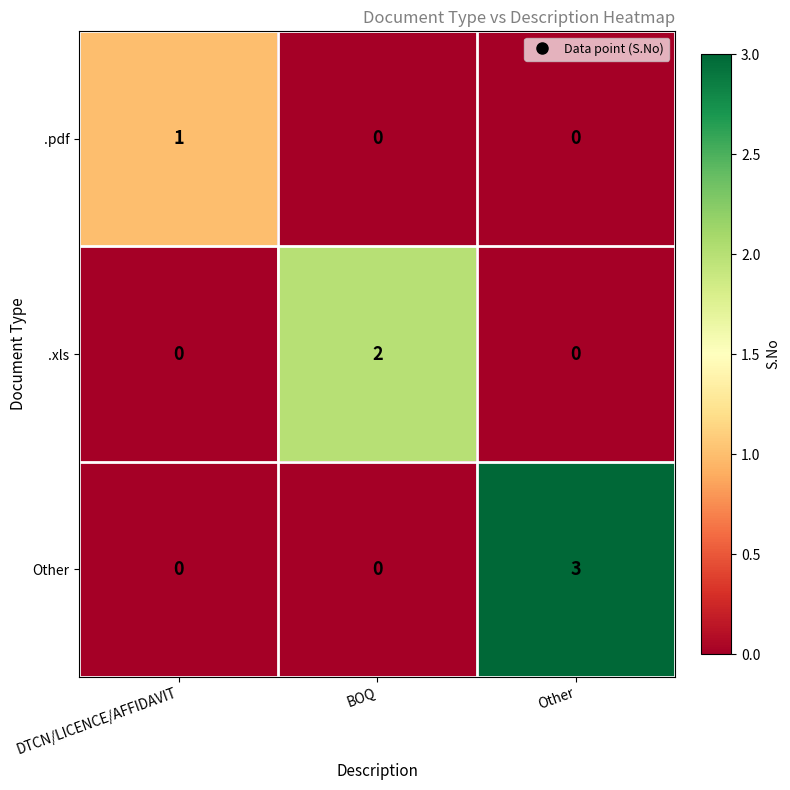

The .xls series shows 0 at Other. True or false?

True